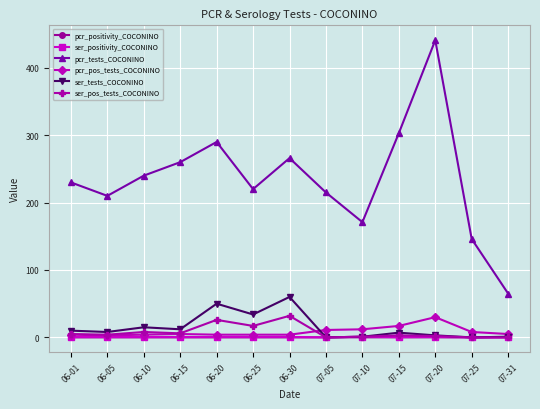

Which series has the largest range (max minus min)?

pcr_tests_COCONINO